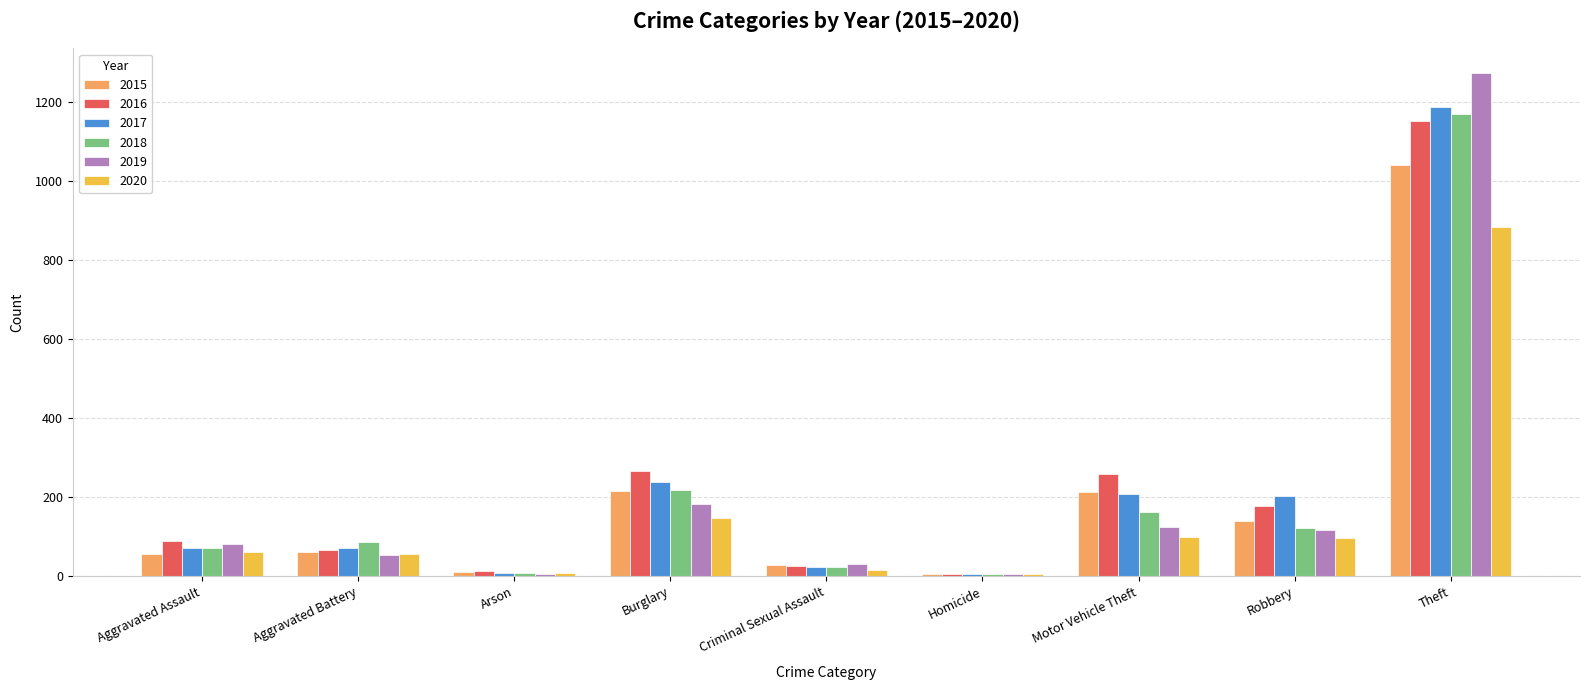

What are all the series names shown in the legend?

2015, 2016, 2017, 2018, 2019, 2020